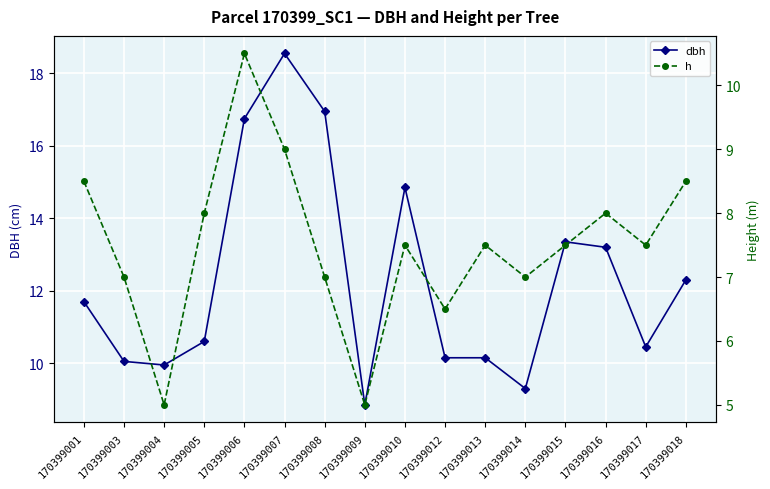

At which category does h reach its first local peak?

170399006